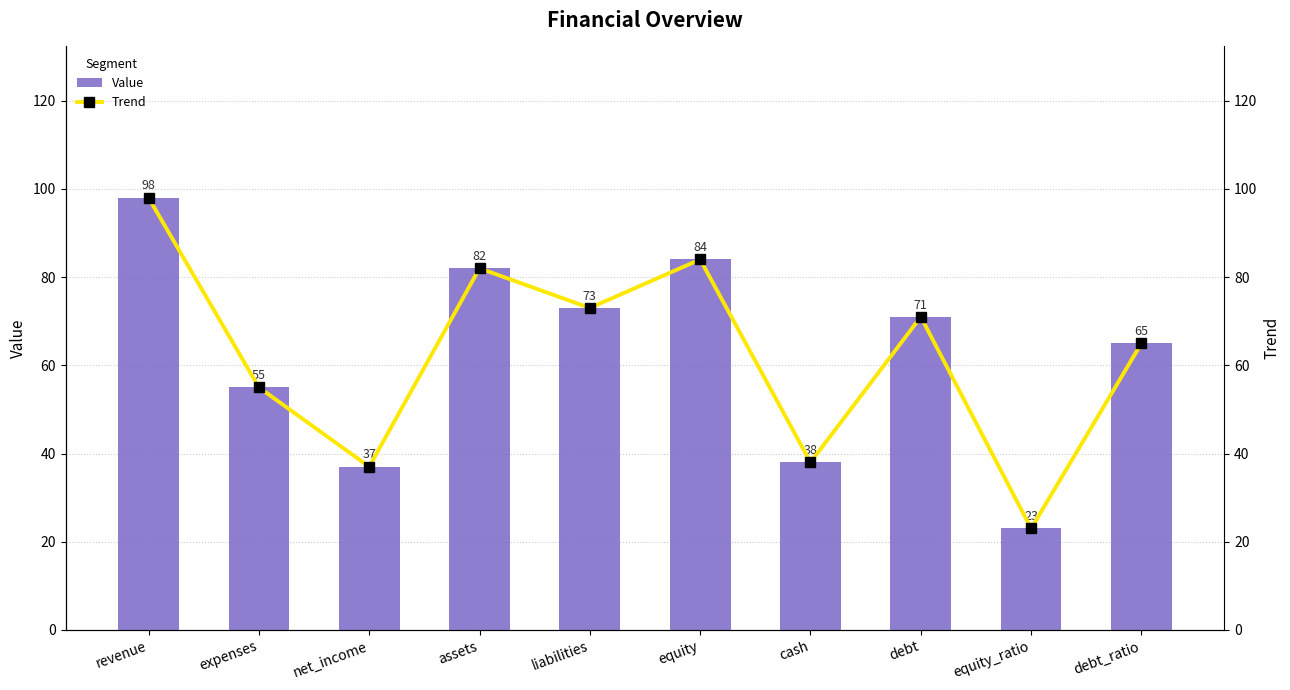

What is the difference between the maximum and minimum values in the Value series?

75